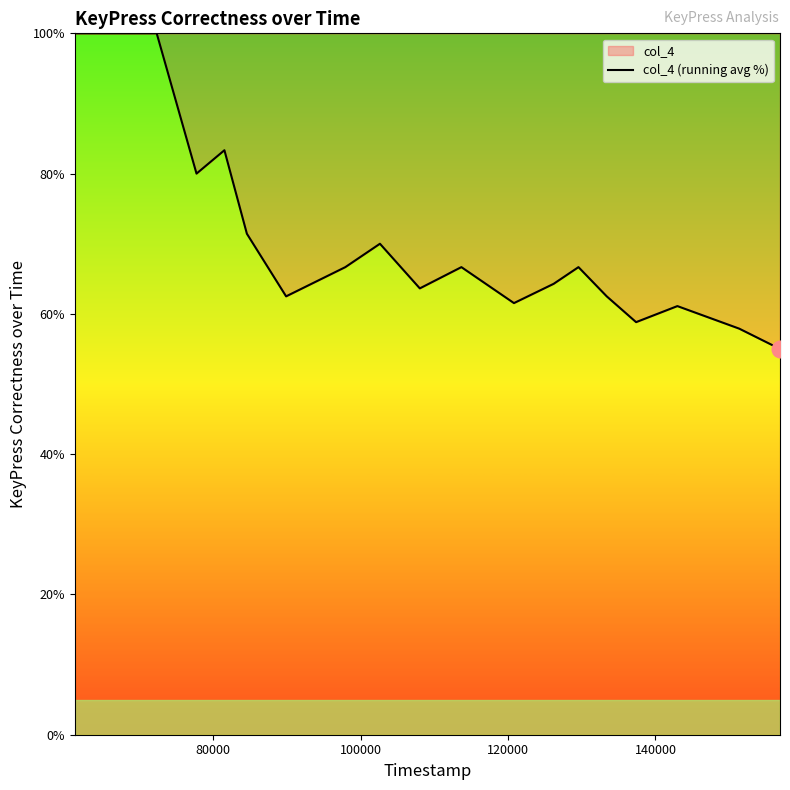

What is the difference between the maximum and minimum values?

45.0